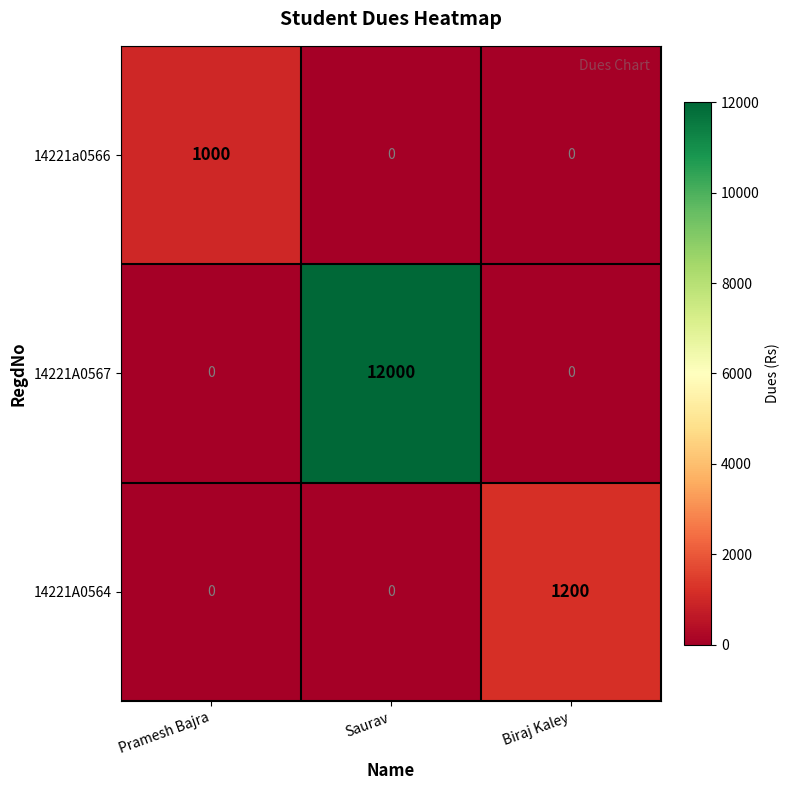

Reading left to right, transcribe all the data shown in this chart.

14221a0566: 1000	0	0
14221A0567: 0	12000	0
14221A0564: 0	0	1200